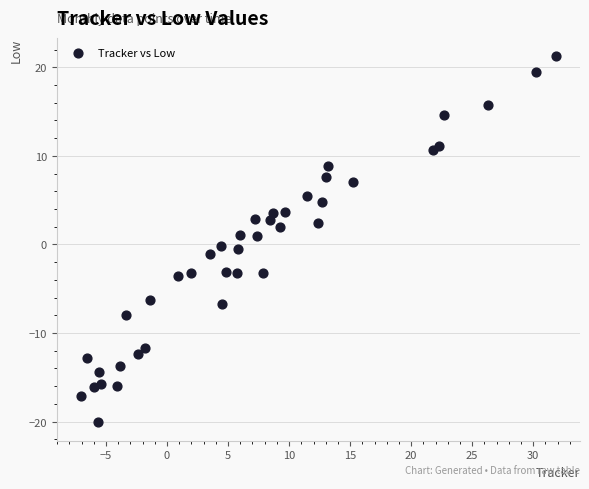

What is the range of X values (max minus min)?

39.0